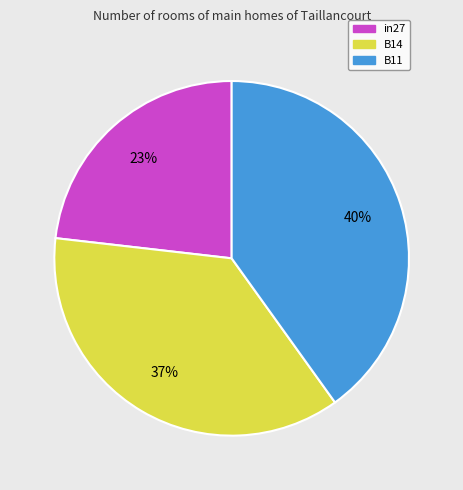

Count the number of slices in the pie.

3